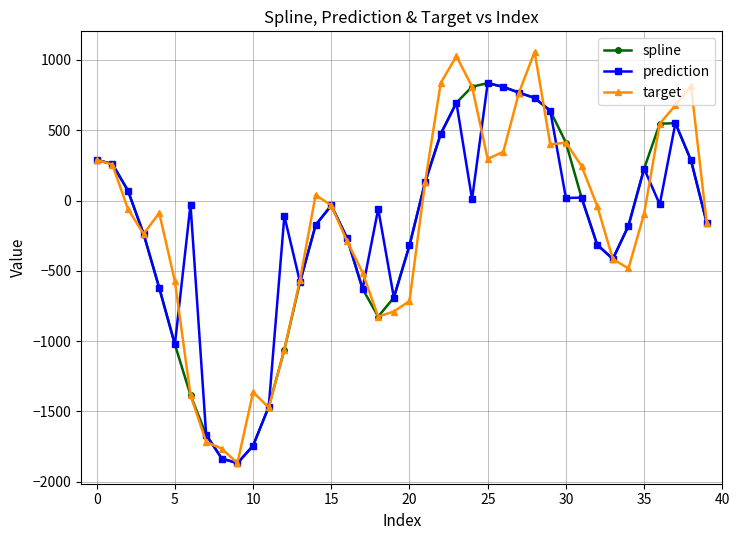

Which series has the largest range (max minus min)?

target